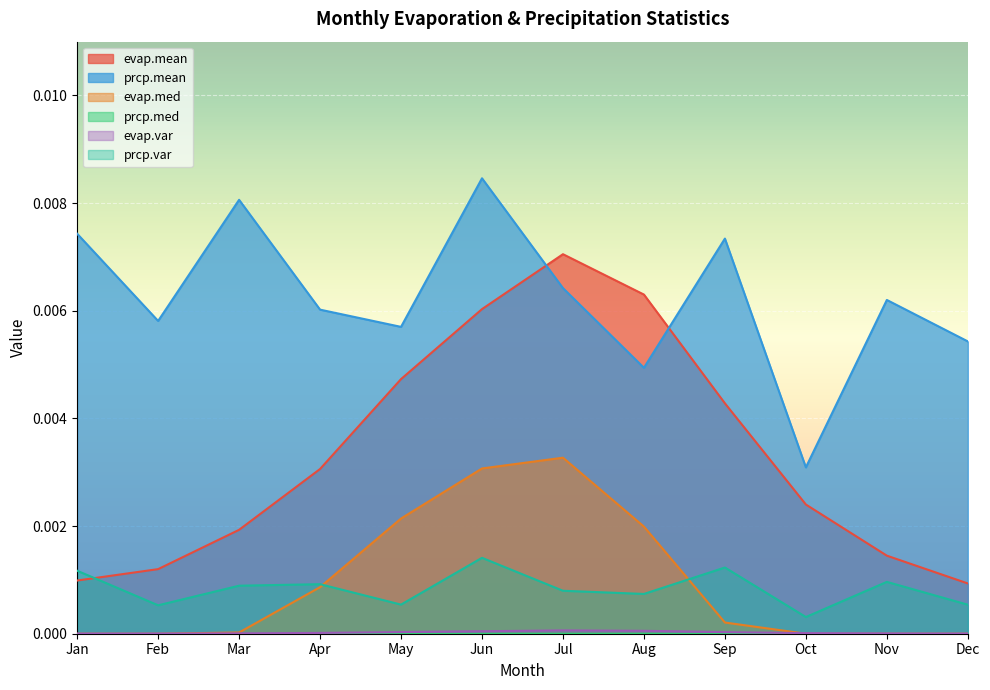

At which category does evap.med reach its first local peak?

Jul